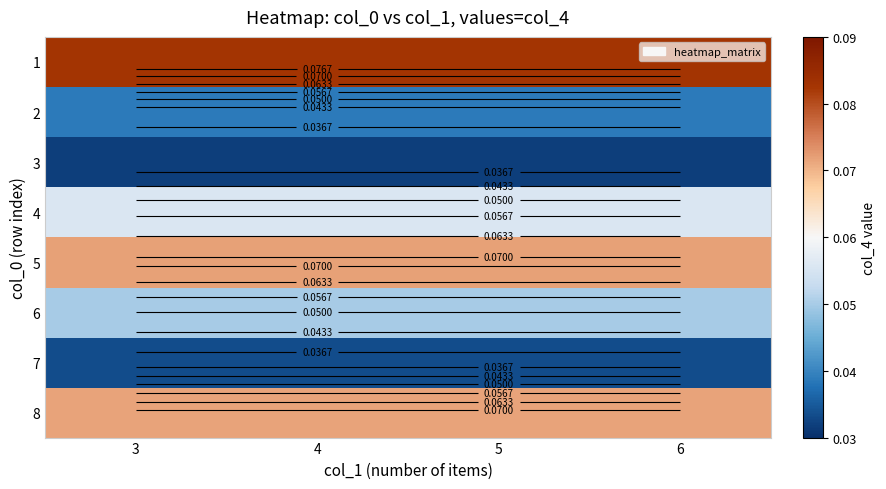

At which category does the chart reach its peak across all series?

3